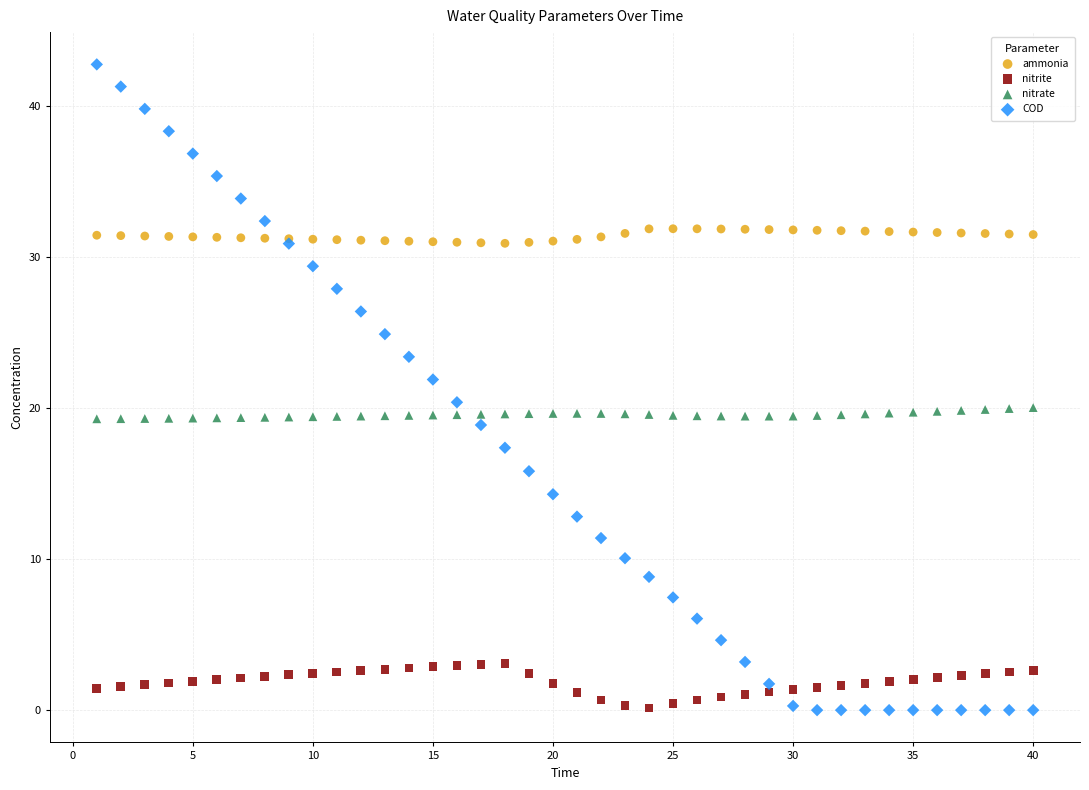

Which series has the widest spread of Y values?

COD